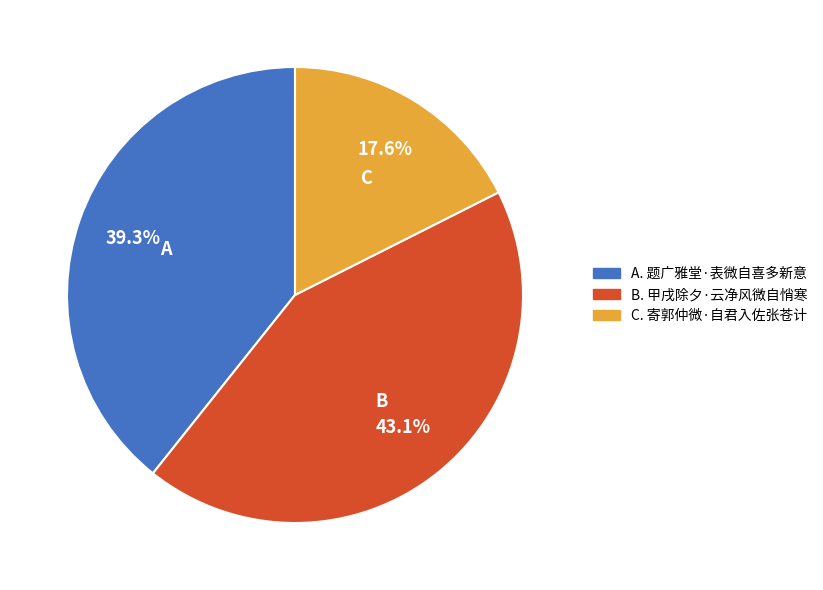

Rank the categories by value from lowest to highest.

C, A, B